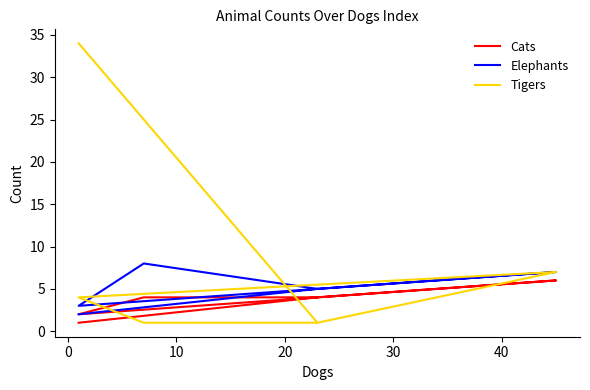

Rank the series by their average value, from highest to lowest.

Tigers, Elephants, Cats